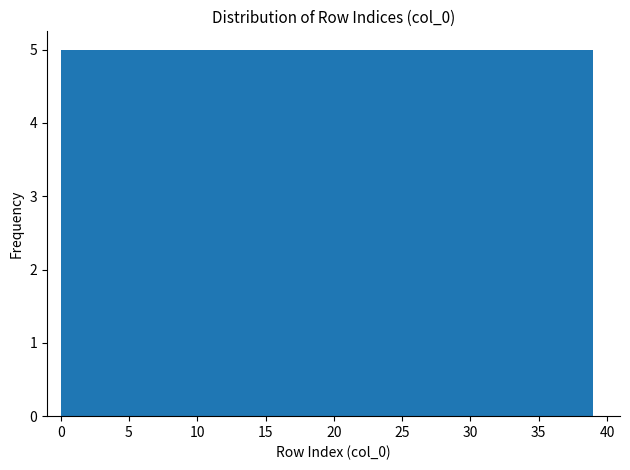

Reading left to right, transcribe this chart: for each bar, give the range it covers on the x-axis and its height. Neither the bar edges nor the heights are printed on the chart, so give them approximately, as read against the axes.

0.0 to 5.0: 5
5.0 to 10.0: 5
10.0 to 14.5: 5
14.5 to 19.5: 5
19.5 to 24.5: 5
24.5 to 29.5: 5
29.5 to 34.0: 5
34.0 to 39.0: 5